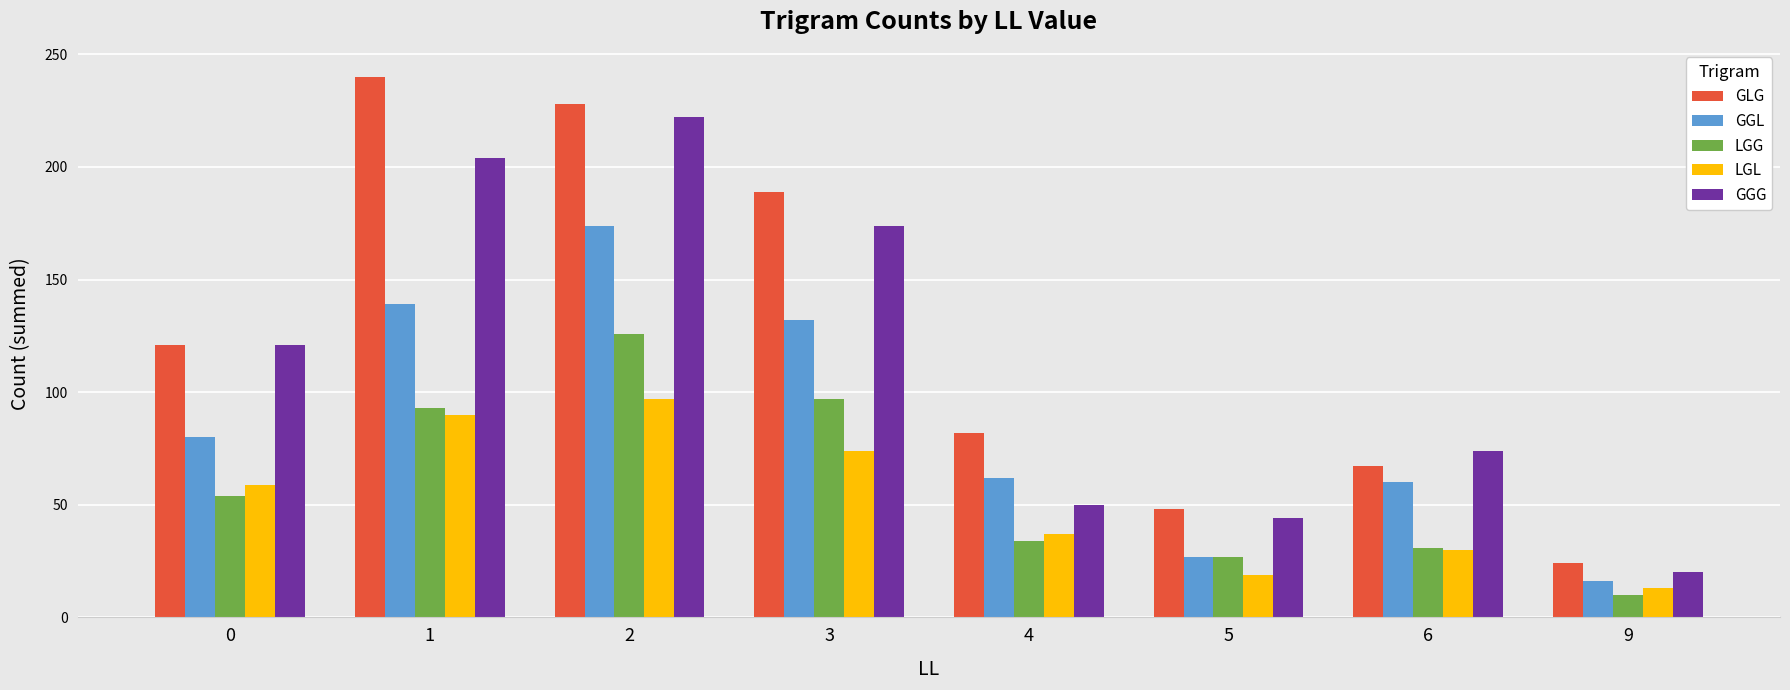

What value does the GLG series have at 2?

228